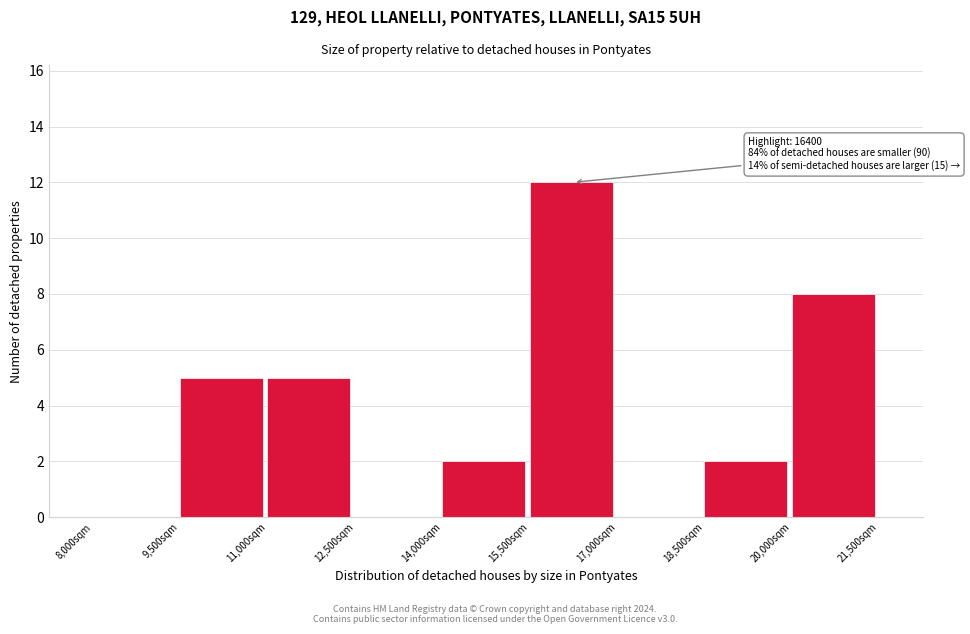

Which range on the x-axis has the tallest bar?

15500 to 17000